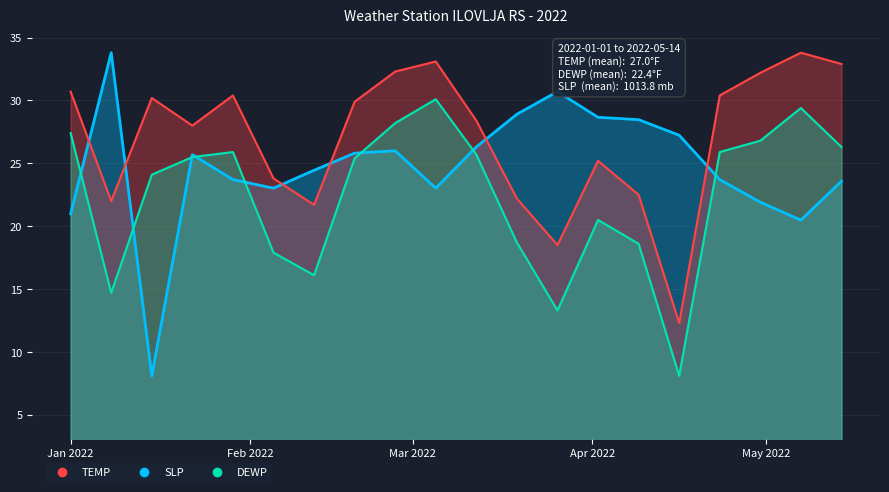

How many lines are shown in the chart?

3